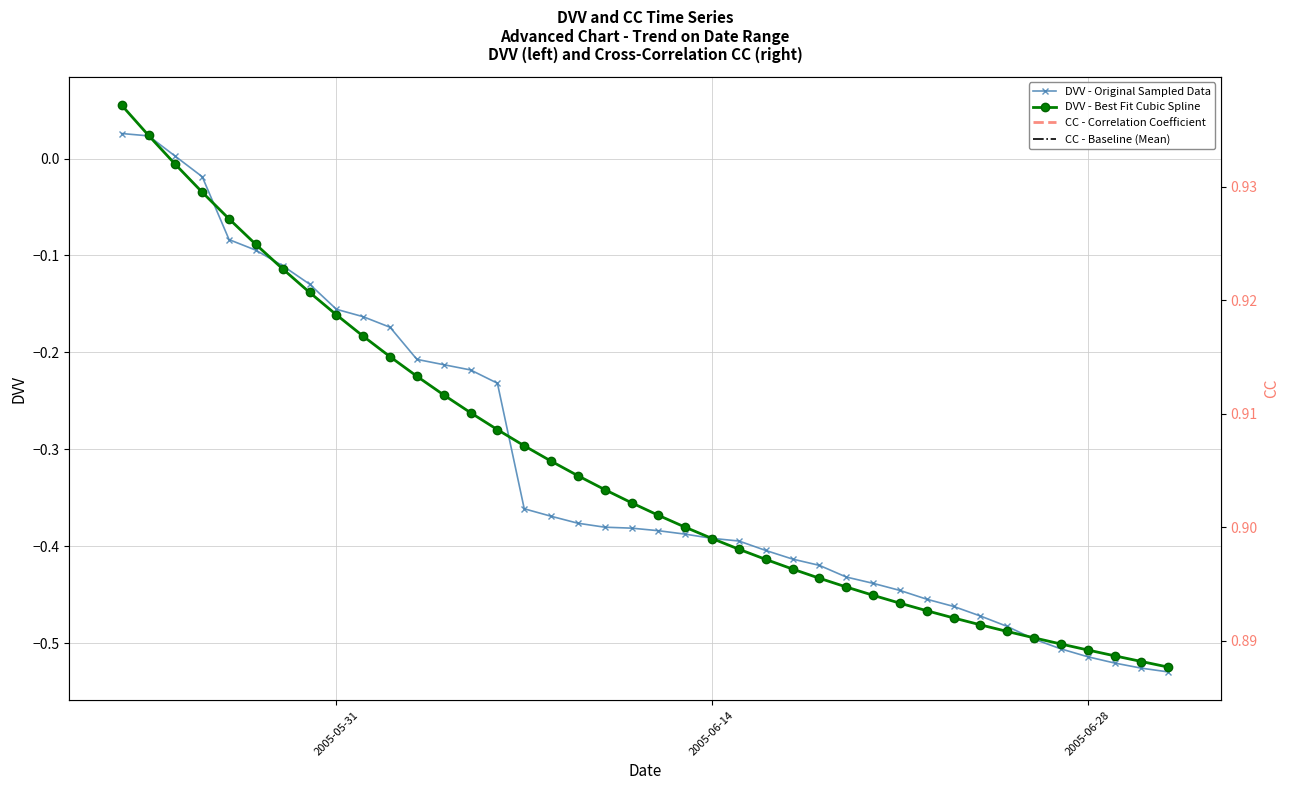

List the series in order of their peak value, lowest first.

DVV, CC